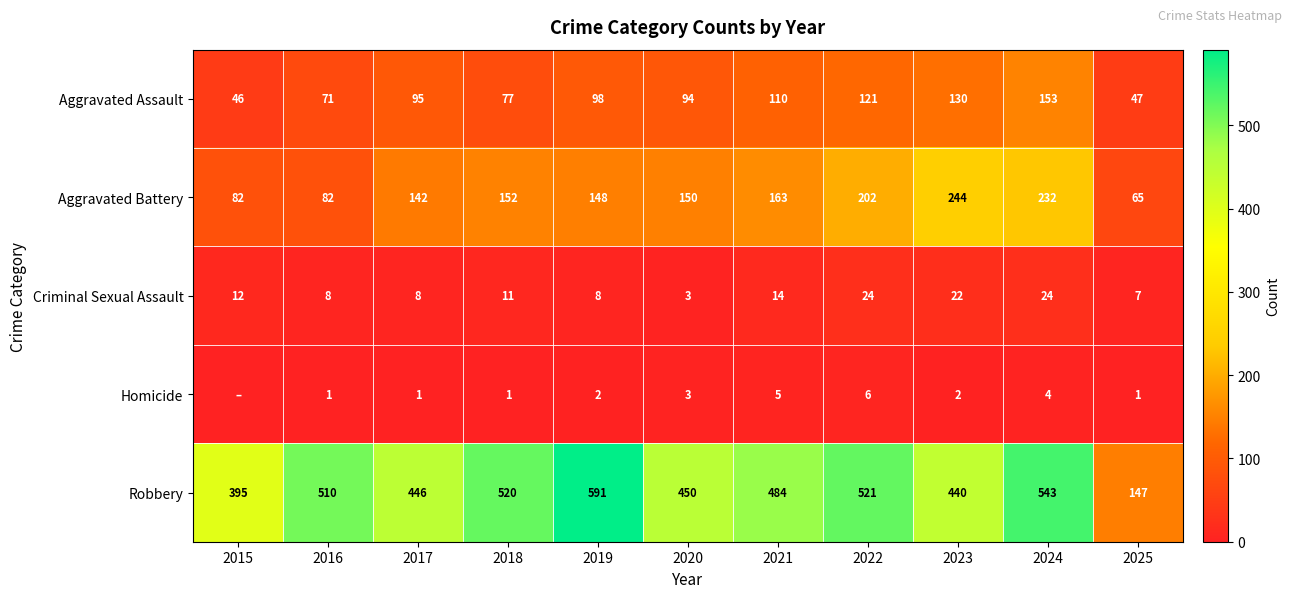

Which category has the highest value across all series?

2019